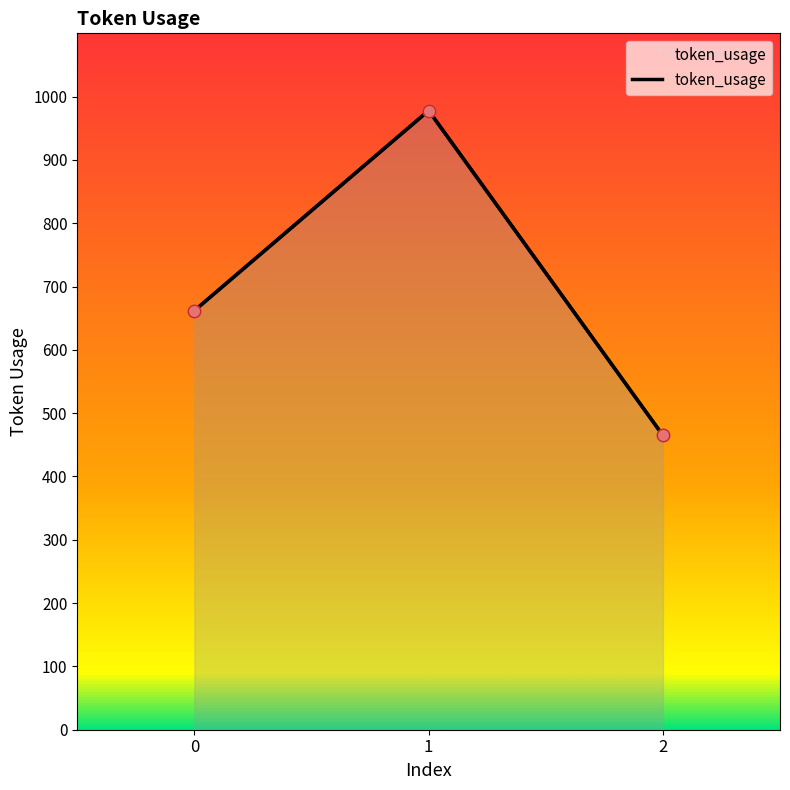

Between 1 and 0, which is larger?

1